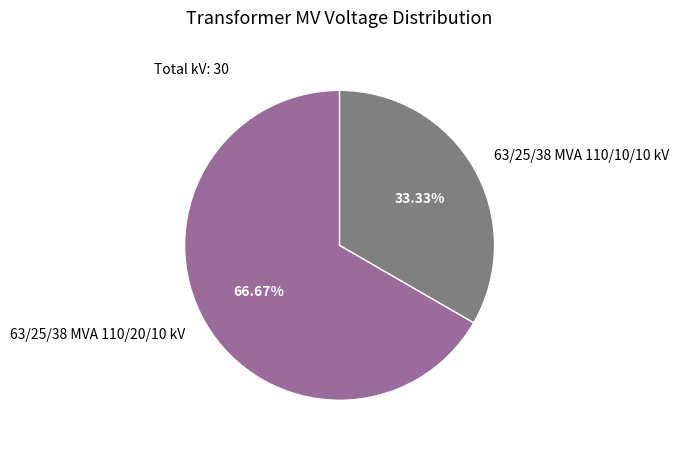

Is it true that 63/25/38 MVA 110/10/10 kV is 39% of the pie?

False